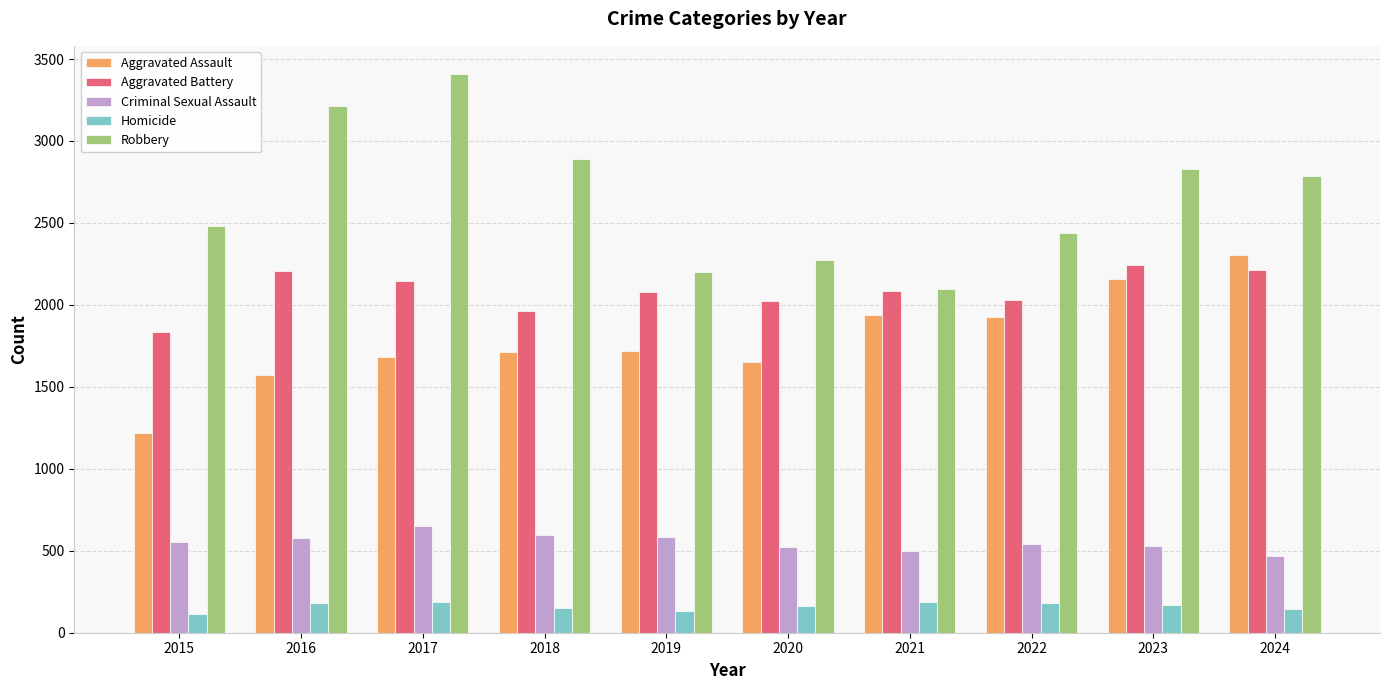

What is the highest value of the Aggravated Assault series?

2306